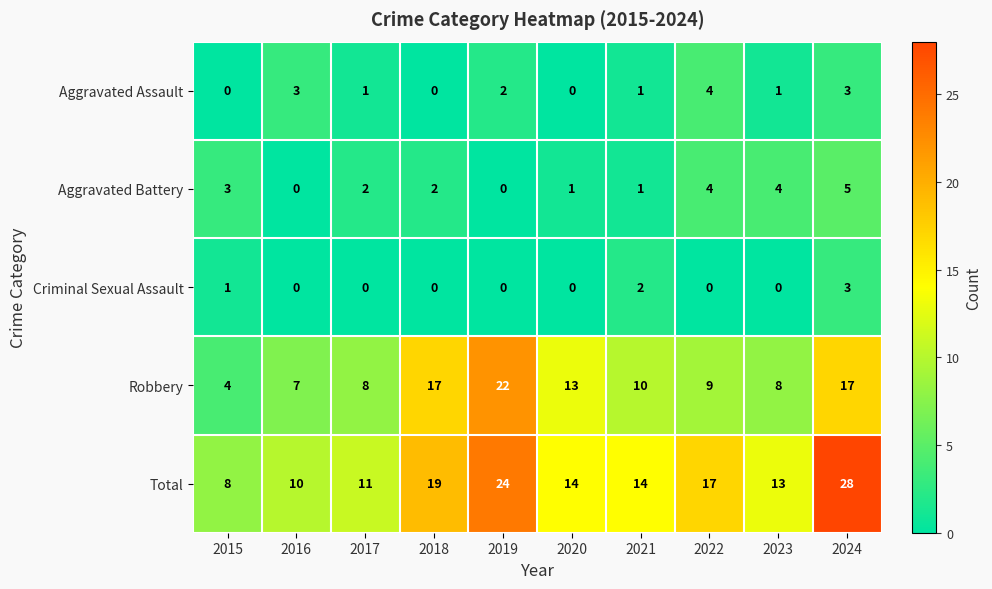

Rank the series by their maximum value, from highest to lowest.

Total, Robbery, Aggravated Battery, Aggravated Assault, Criminal Sexual Assault